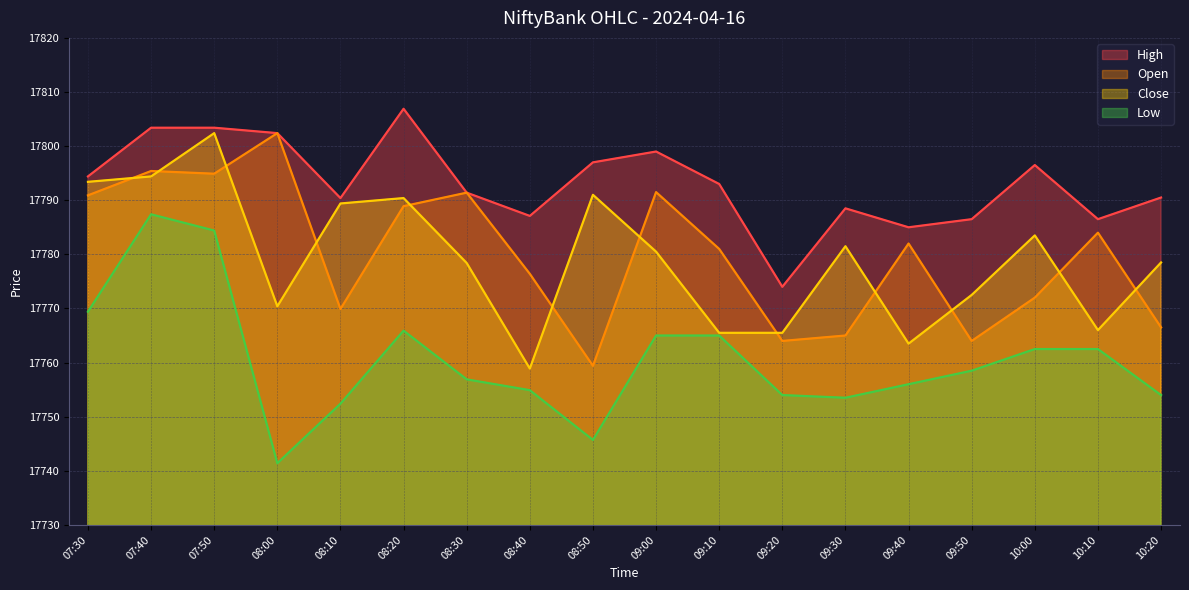

At which category does Low reach its first local valley?

08:00